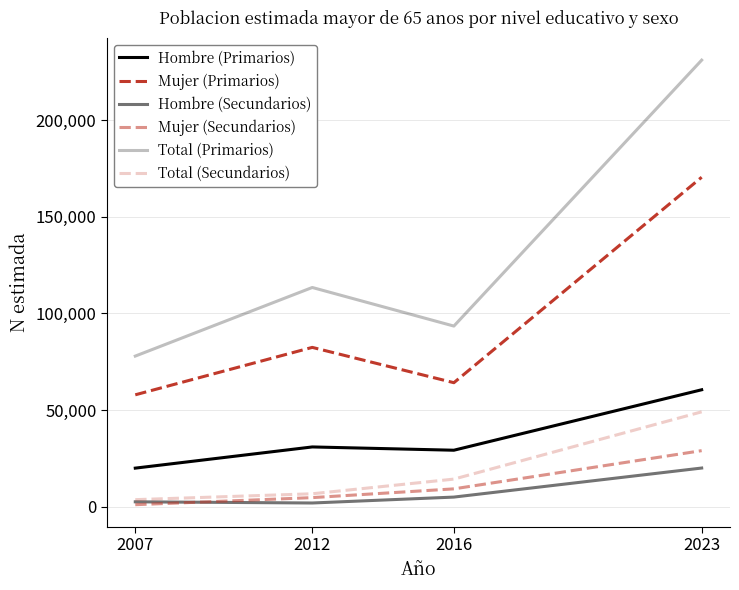

Is this an area chart (filled region under the line)?

No